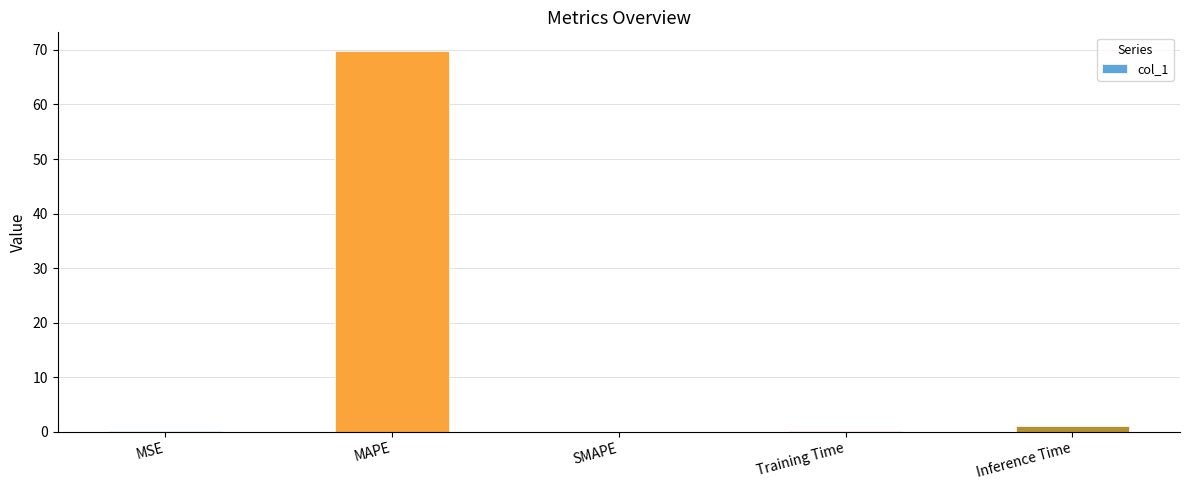

How many categories are shown in the chart?

5